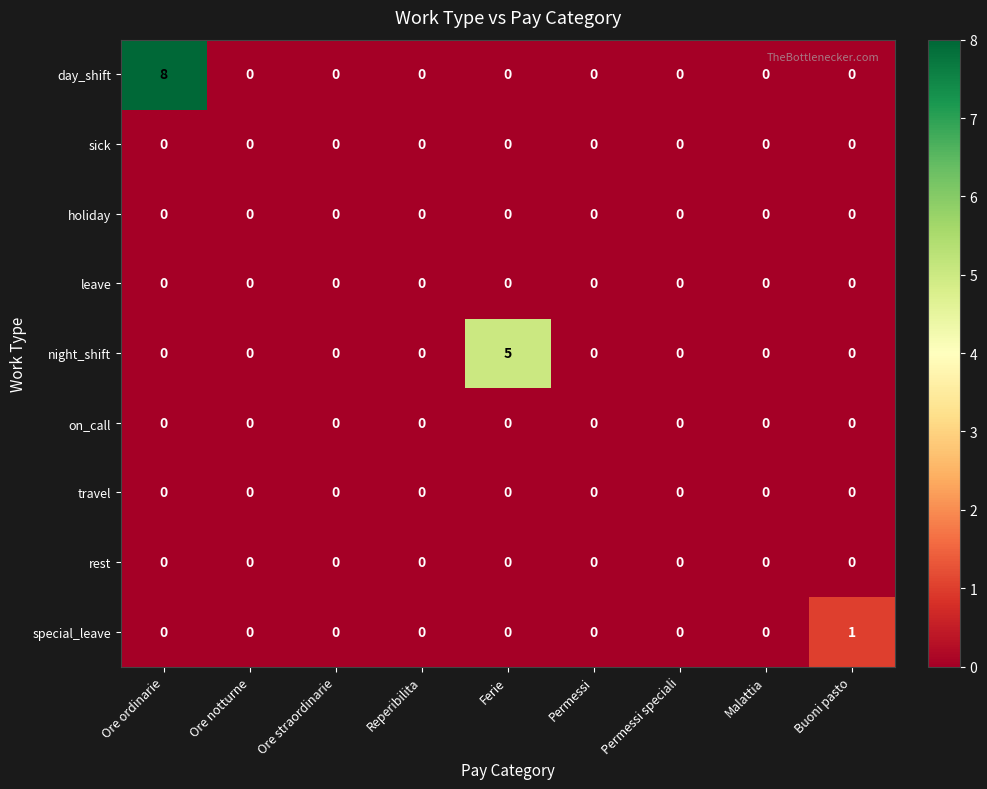

True or false: night_shift has a value of 0 at Permessi.

True